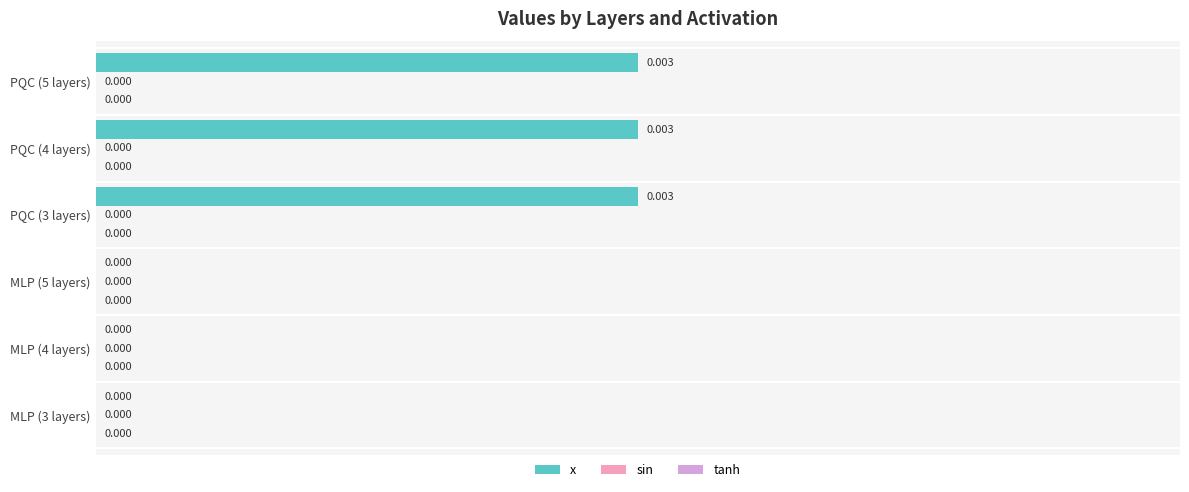

Count the number of data series in this chart.

1